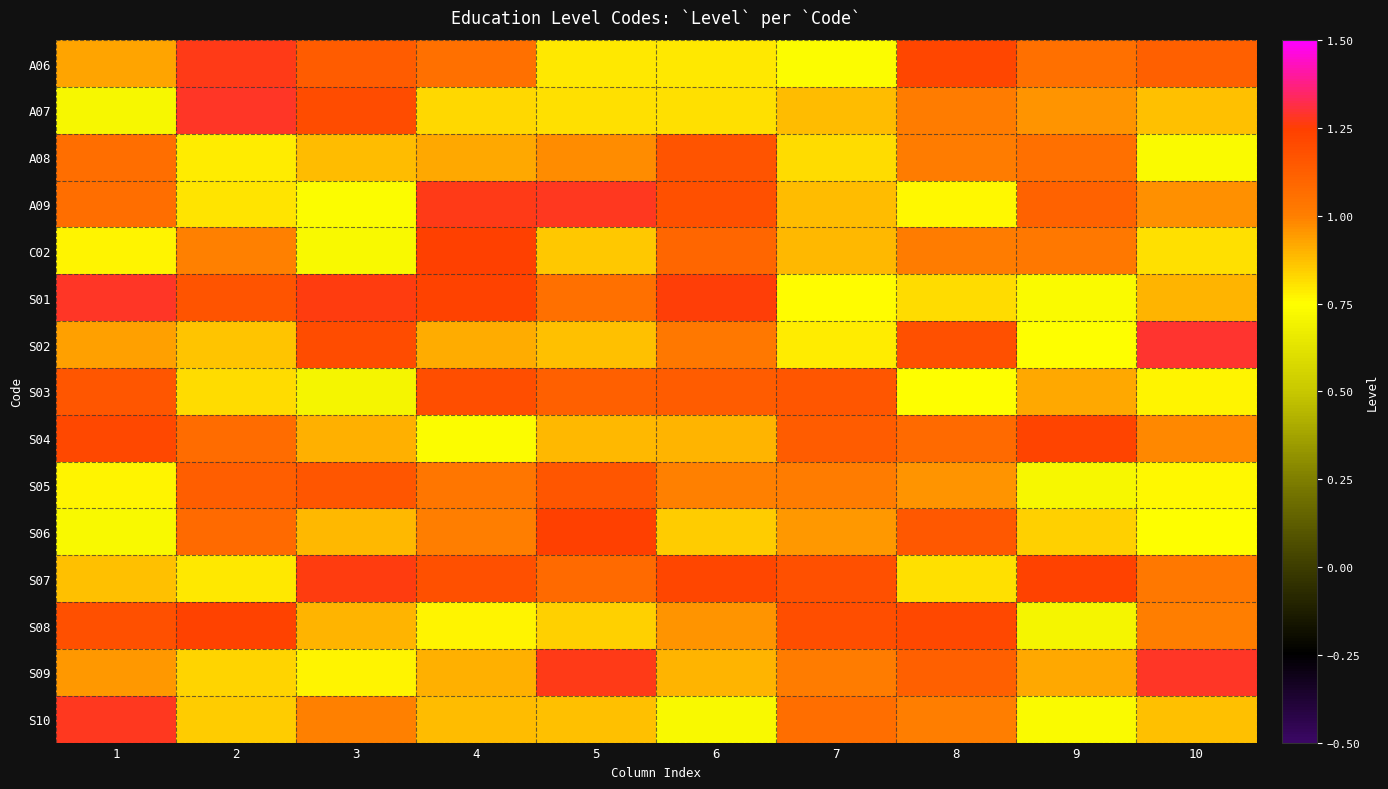

Which has a higher value, 3 or 5?

3